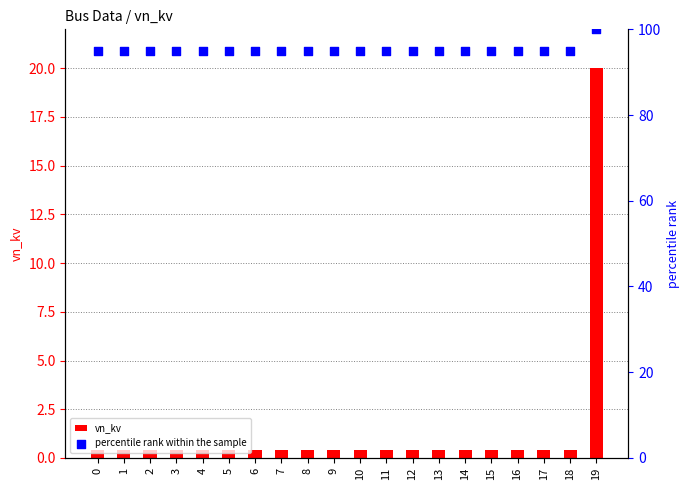

What are all the series names shown in the legend?

vn_kv, percentile rank within the sample